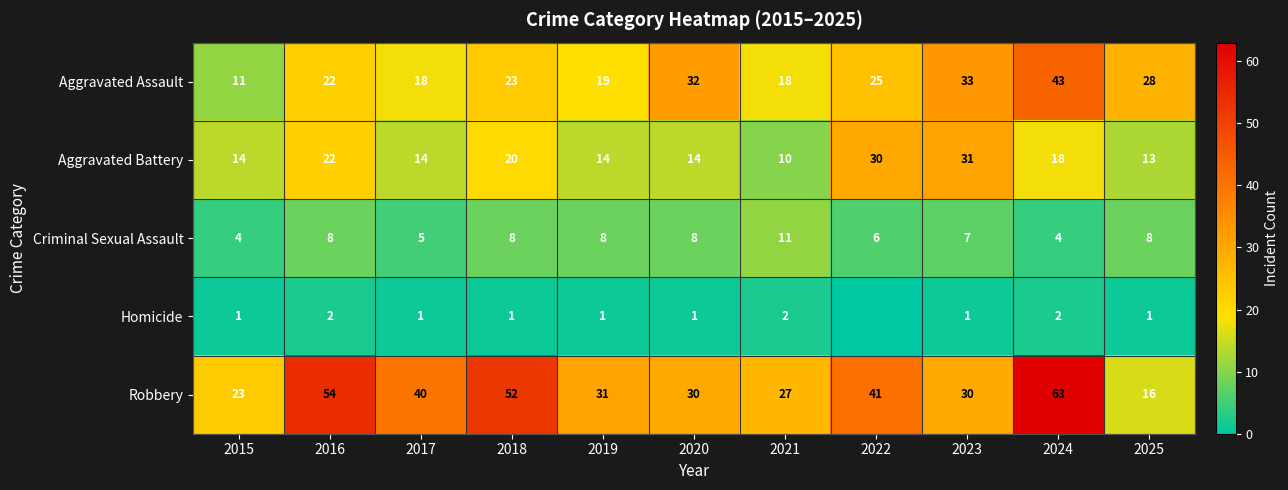

Read the Aggravated Assault value at 2025, to the nearest 5.

30